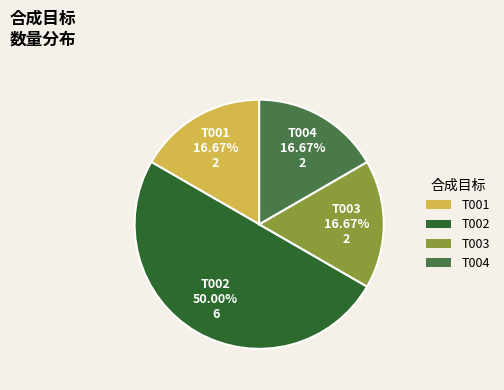

Is it true that T003 is 17% of the pie?

True